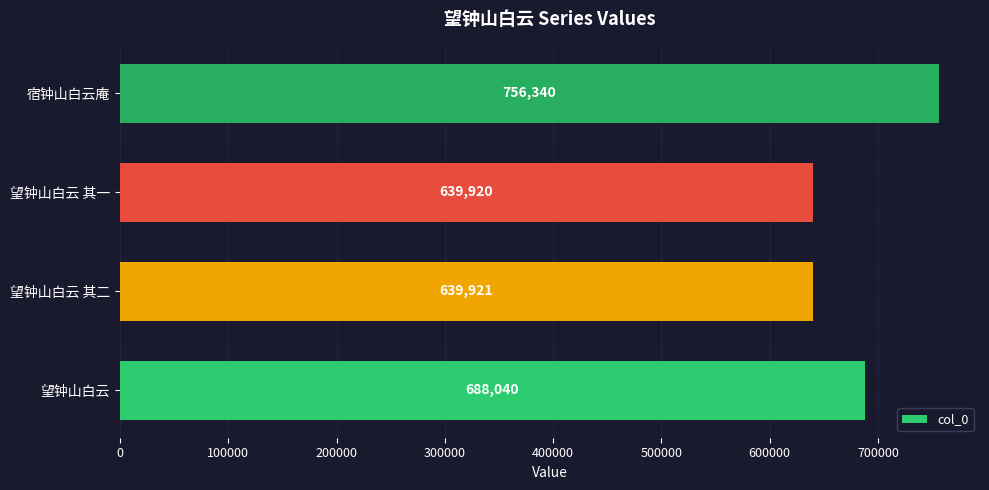

What is the average value?

681055